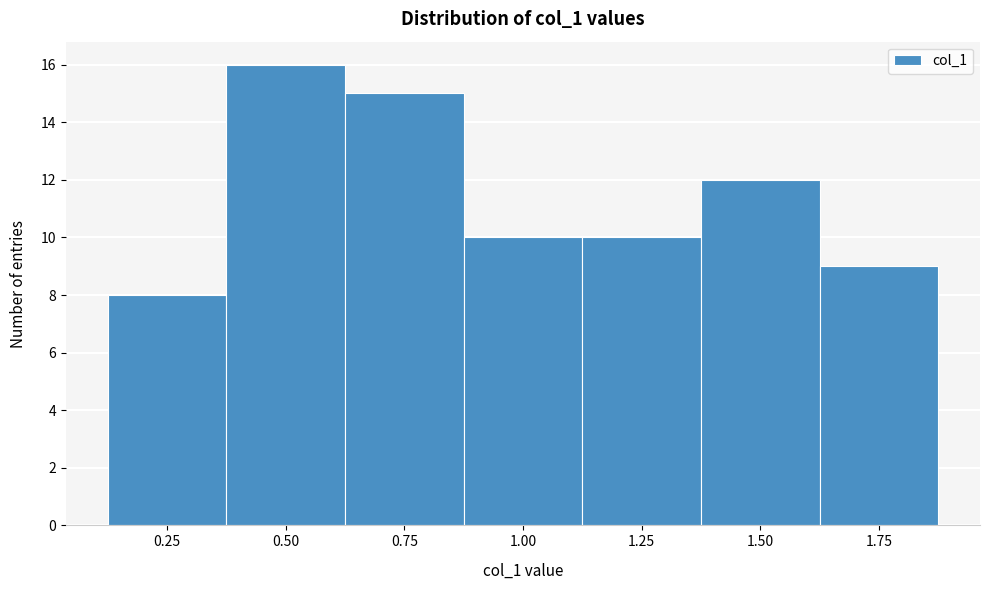

Reading left to right, what are all the values shown in this chart?

0.25=8	0.50=16	0.75=15	1.00=10	1.25=10	1.50=12	1.75=9